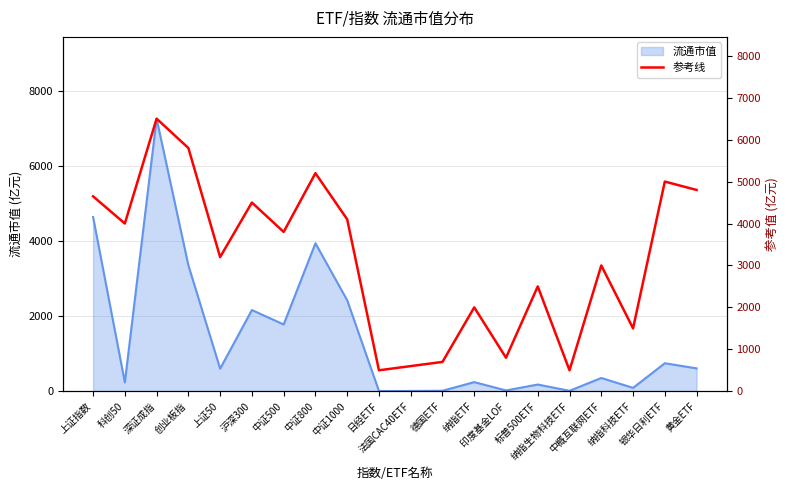

Reading left to right, what are all the values shown in this chart?

4648.6	4000.0	6500.0	5800.0	3200.0	4500.0	3800.0	5200.0	4100.0	500.0	600.0	700.0	2000.0	800.0	2500.0	500.0	3000.0	1500.0	5000.0	4800.0